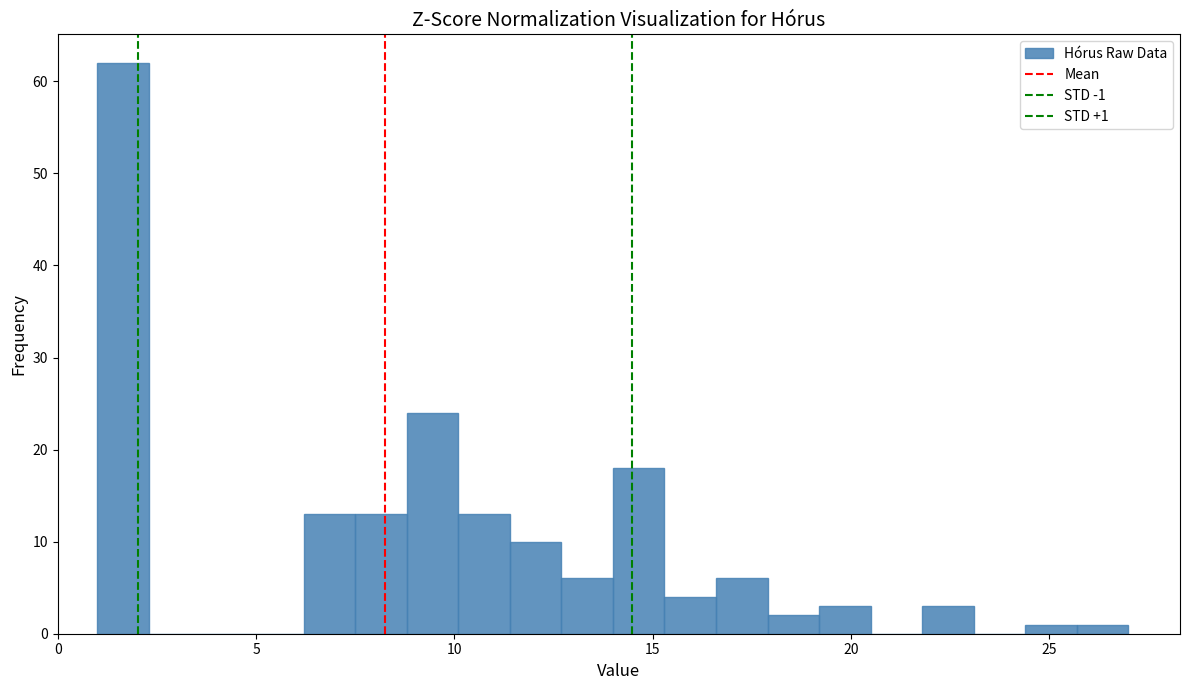

Around what value on the x-axis is the tallest bar? Give the approximate position of its centre, as read against the axis.

1.5